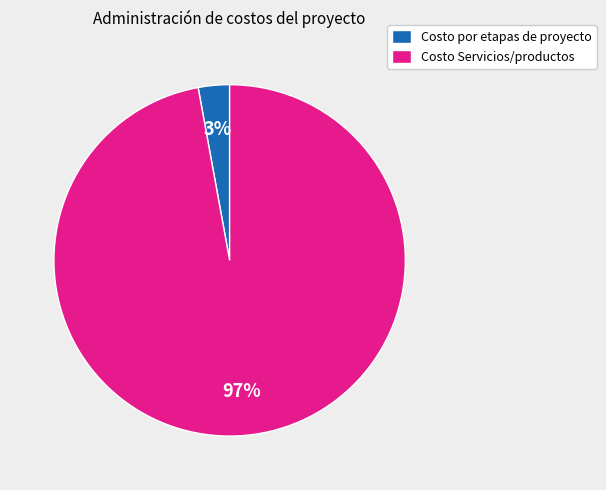

To the nearest percent, what is the combined percentage of Costo por etapas de proyecto and Costo Servicios/productos?

100%